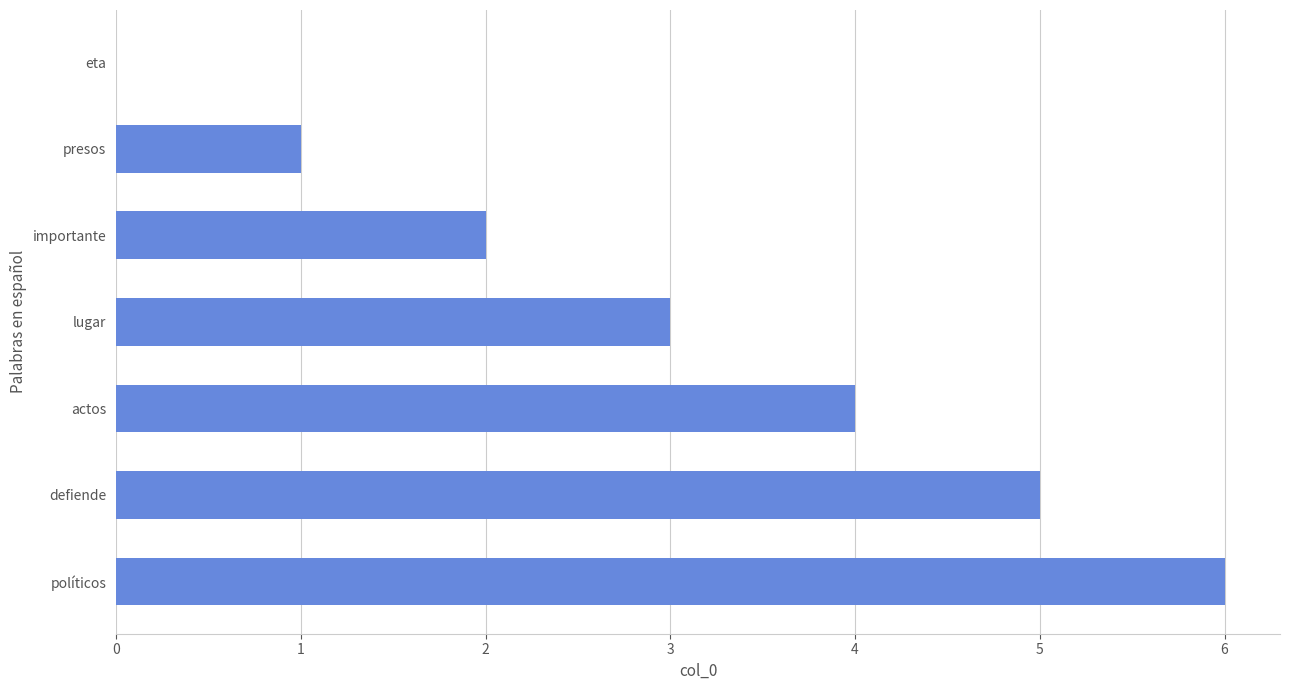

What is the sum of the values at eta and defiende?

5